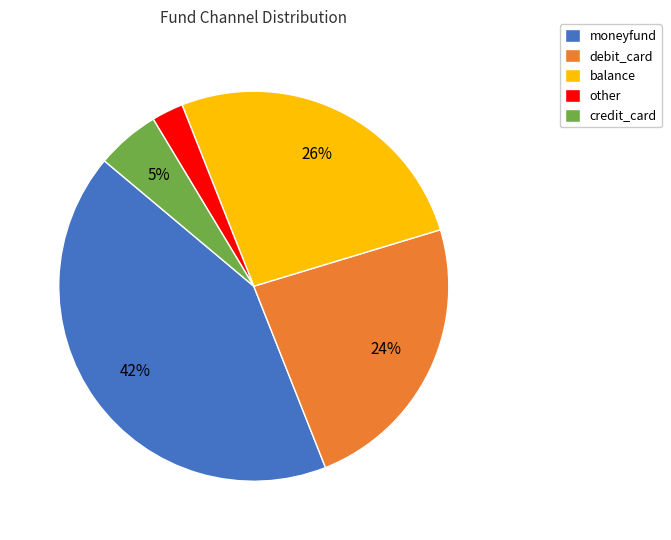

To the nearest percent, what is the average slice percentage?

20%